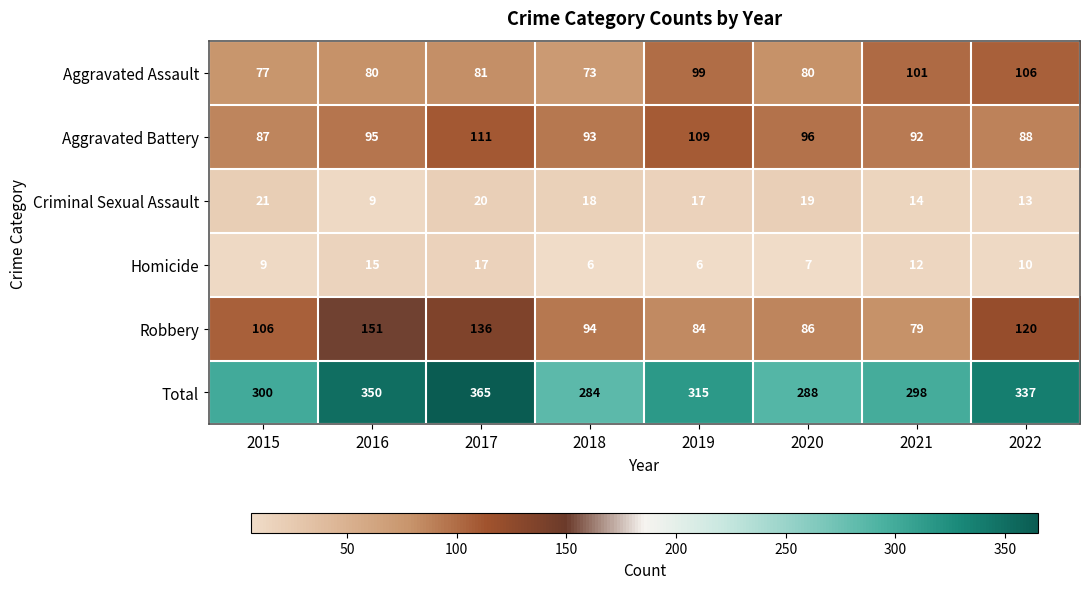

What is the spread (max minus min) of values at 2016?

341